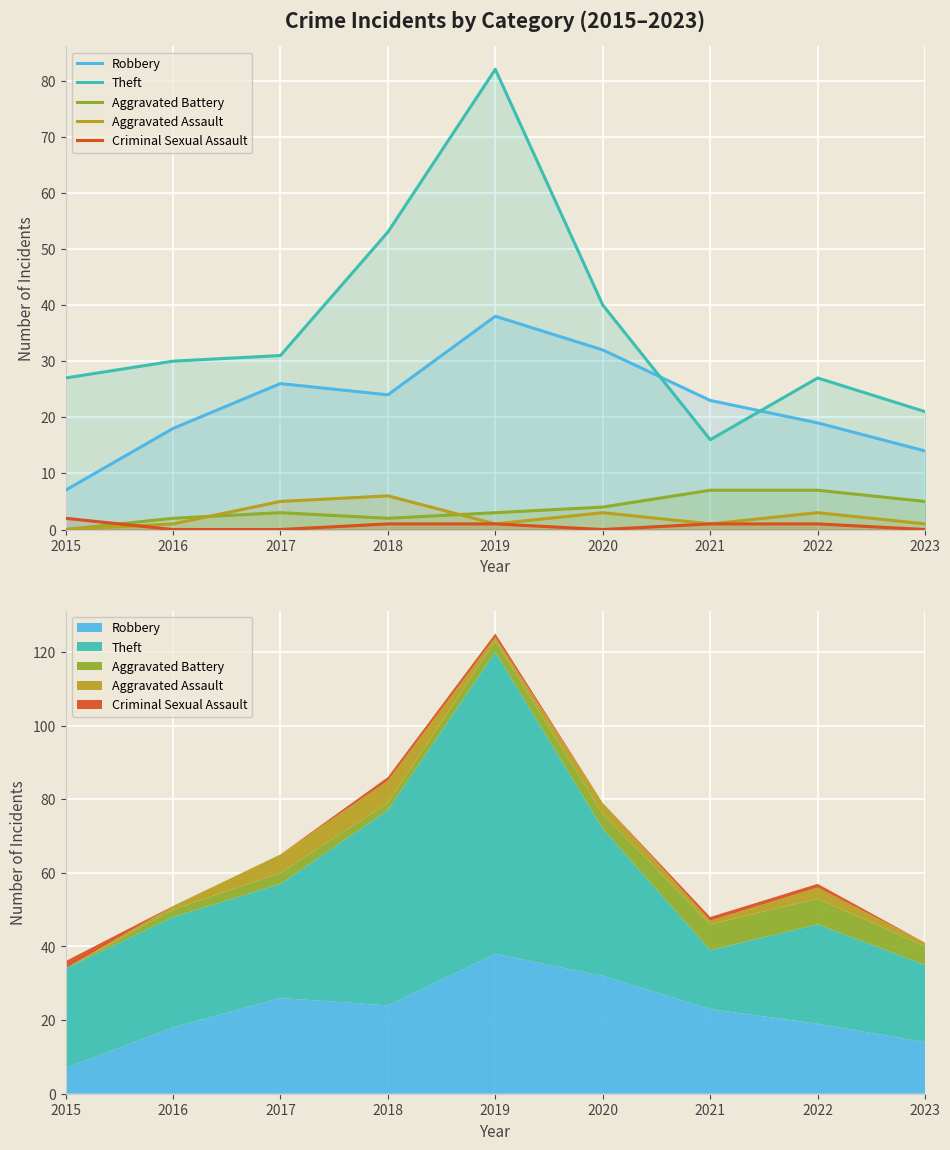

What is the difference between the Theft values at 2017 and 2018?

22